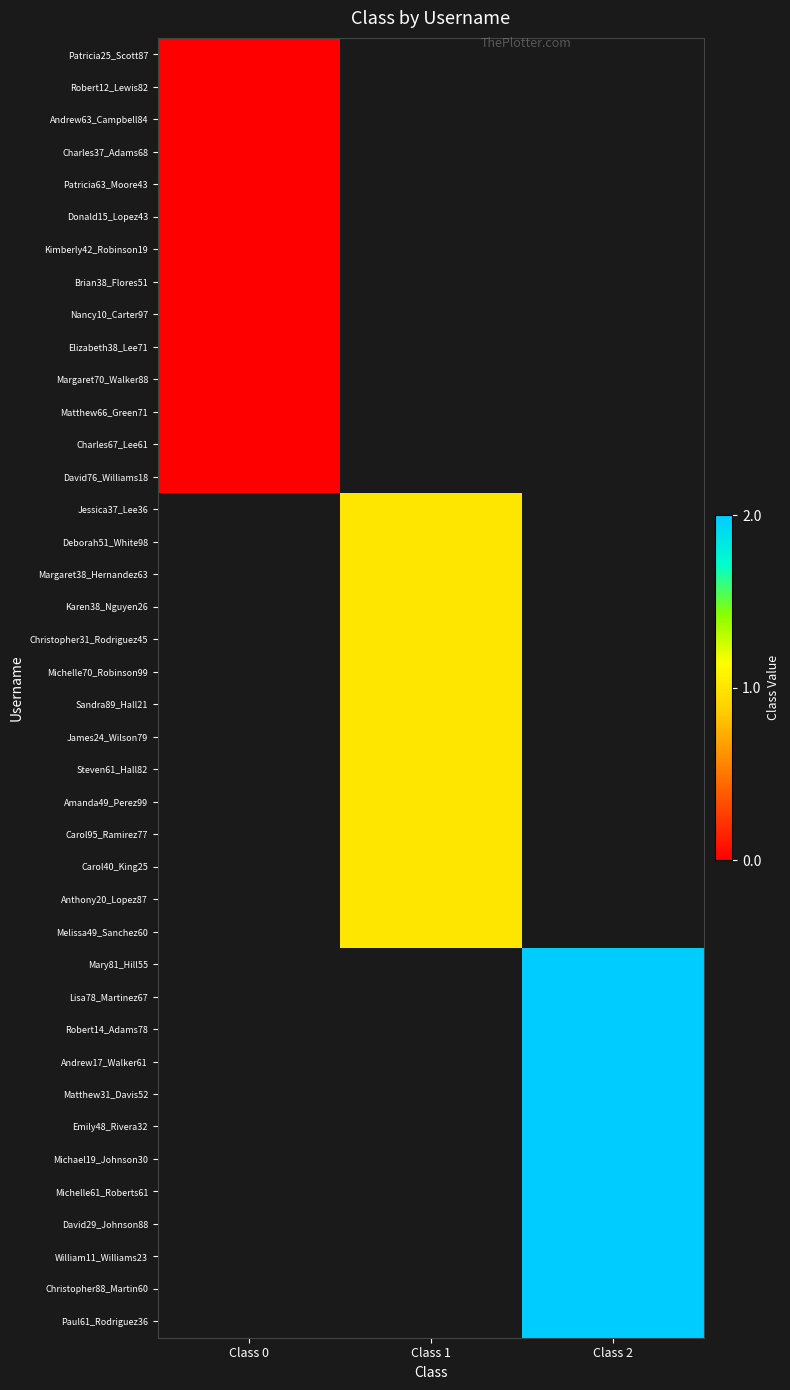

How many series are shown in this chart?

40